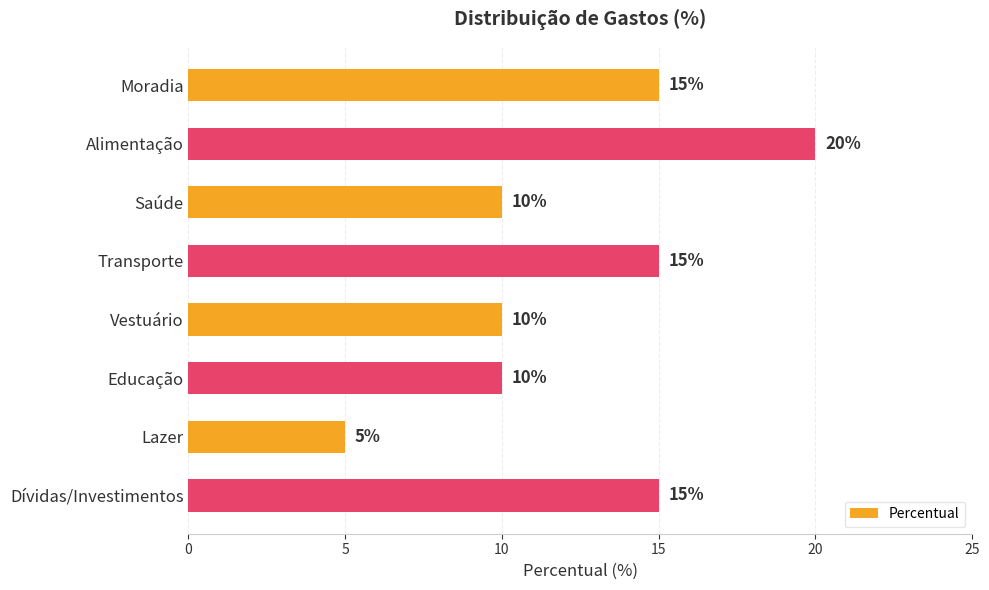

What is the difference between the maximum and minimum values?

15